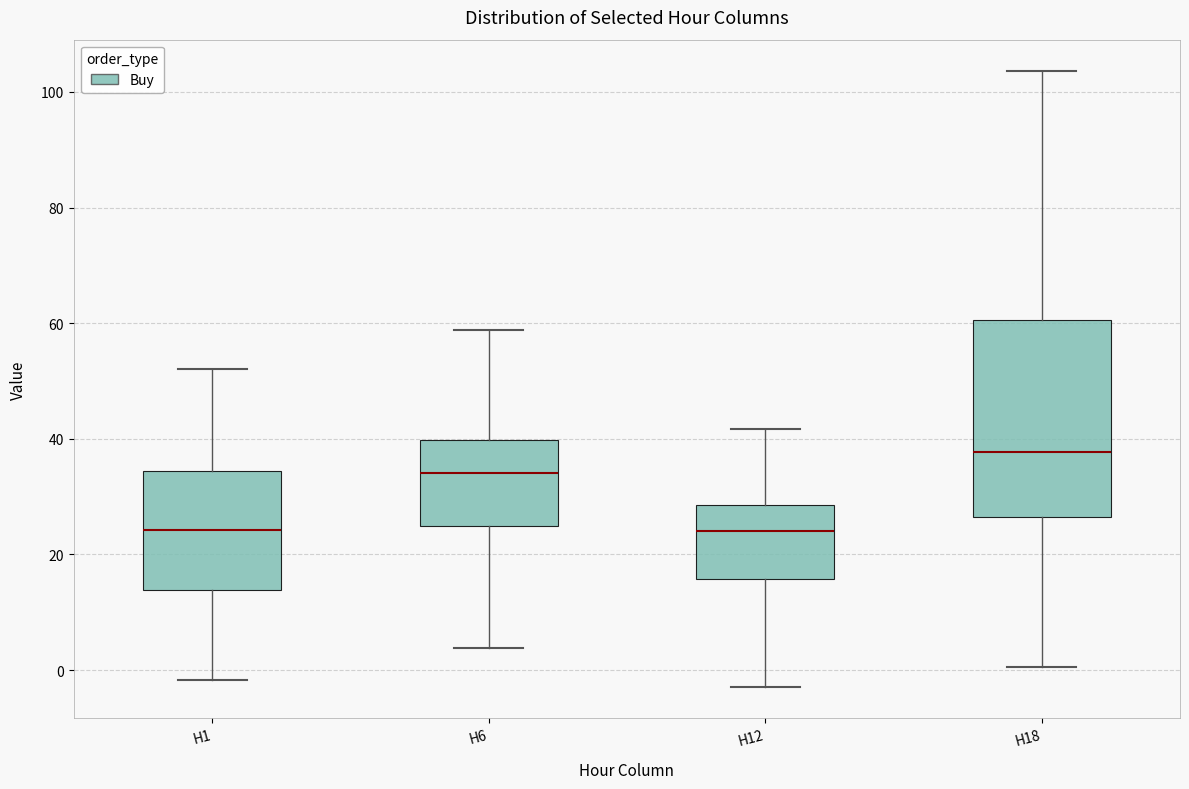

Which box is the tallest, from its lower edge to its upper edge?

H18